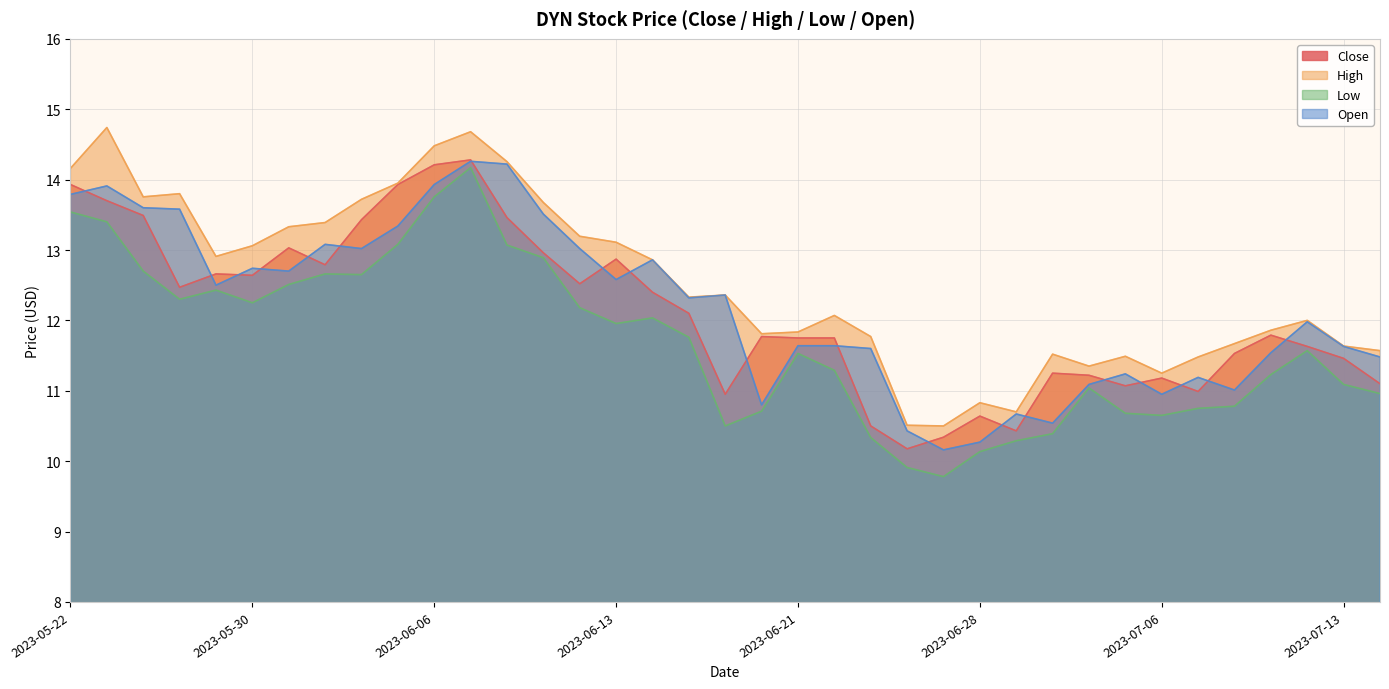

How many categories are shown in the chart?

37